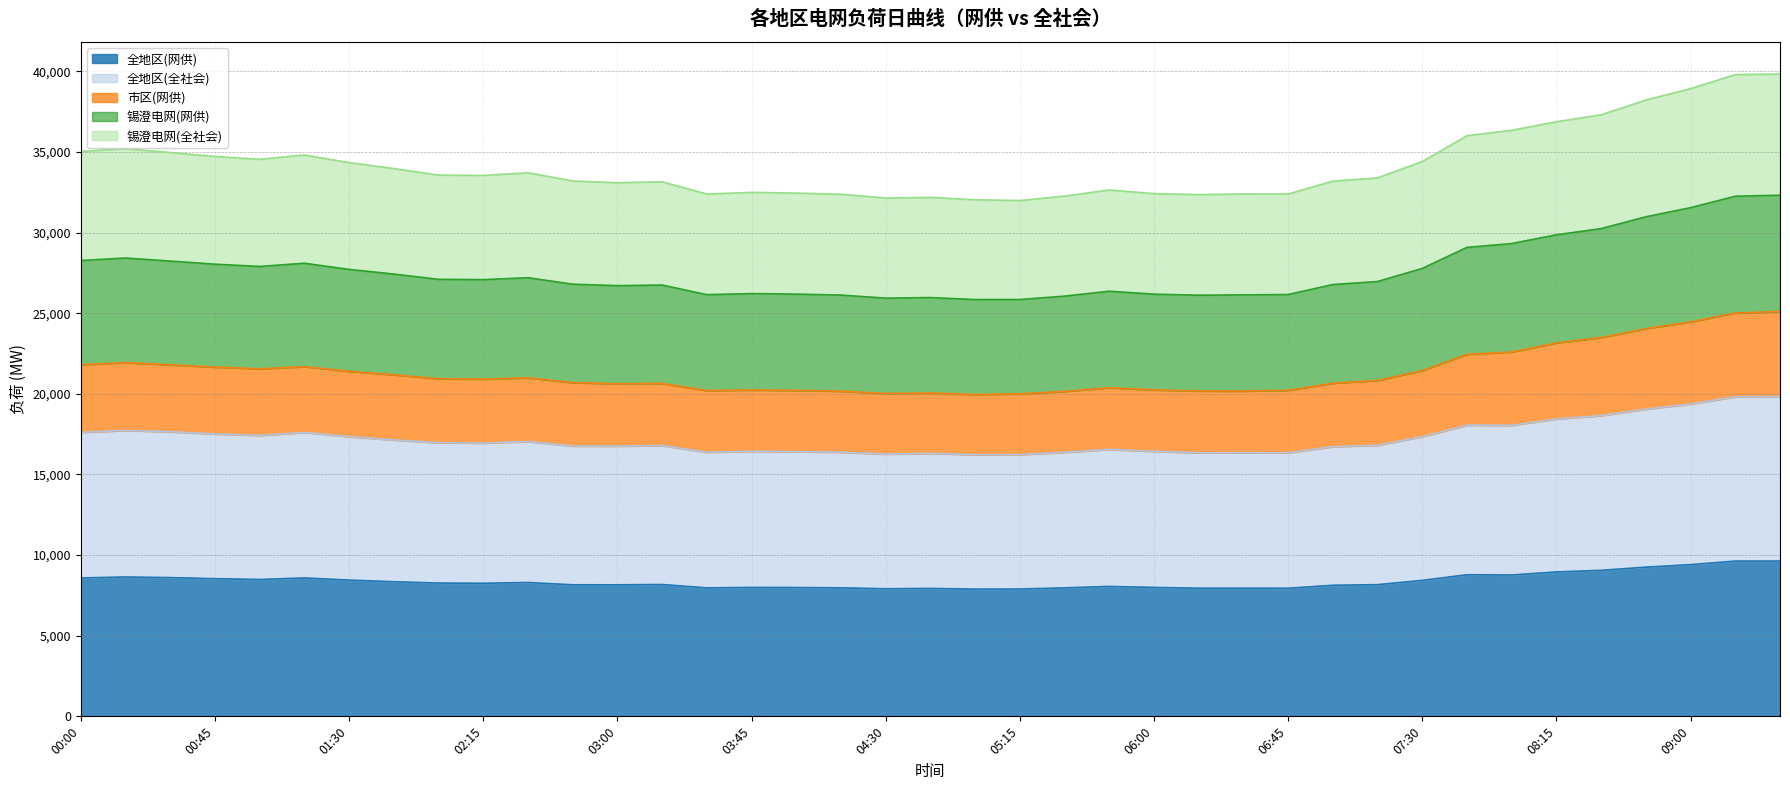

What is the total value across all series at 03:45?

32490